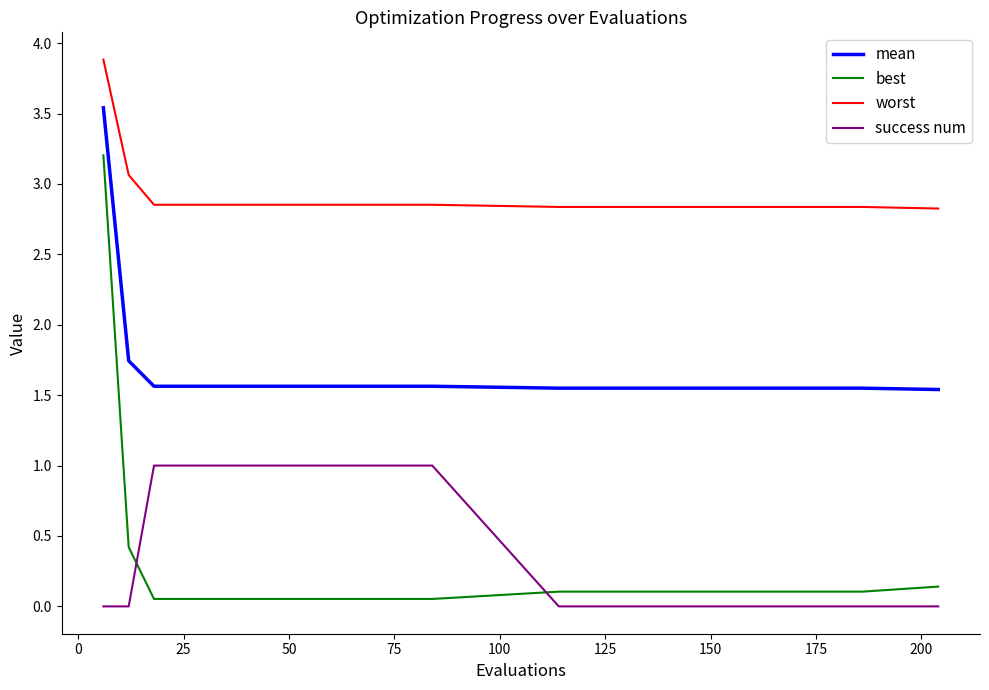

Which series has the largest total across all categories?

worst